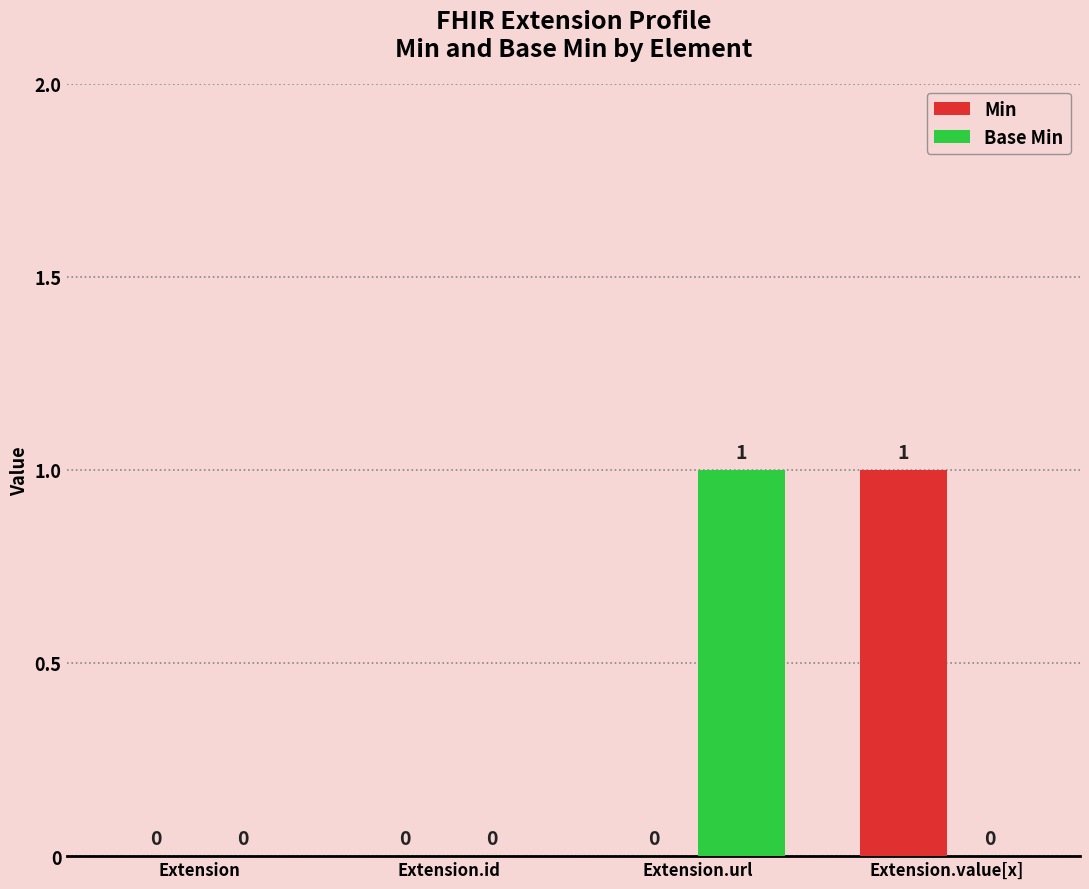

Reading right to left, what are all the values shown in this chart?

Min: 1	0	0	0
Base Min: 0	1	0	0